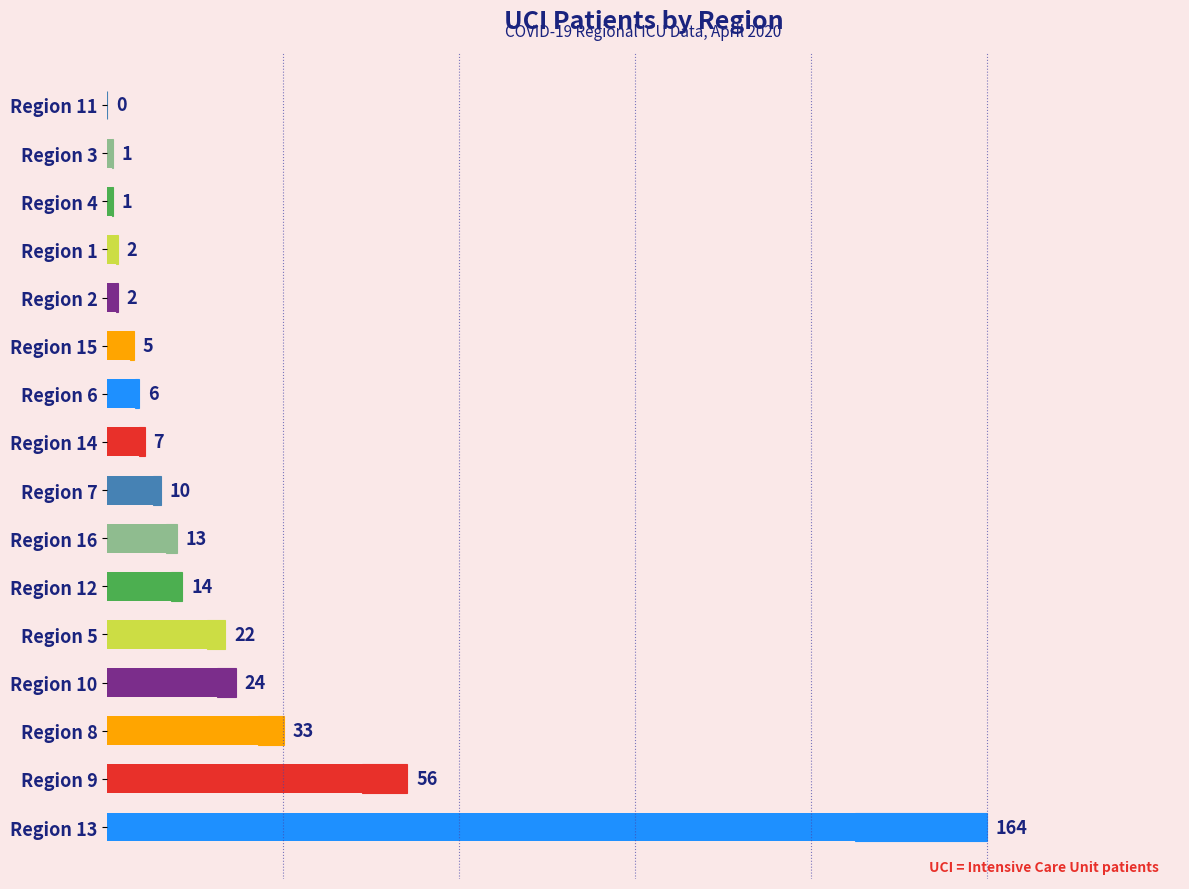

Between 11 and 6, which is larger?

6